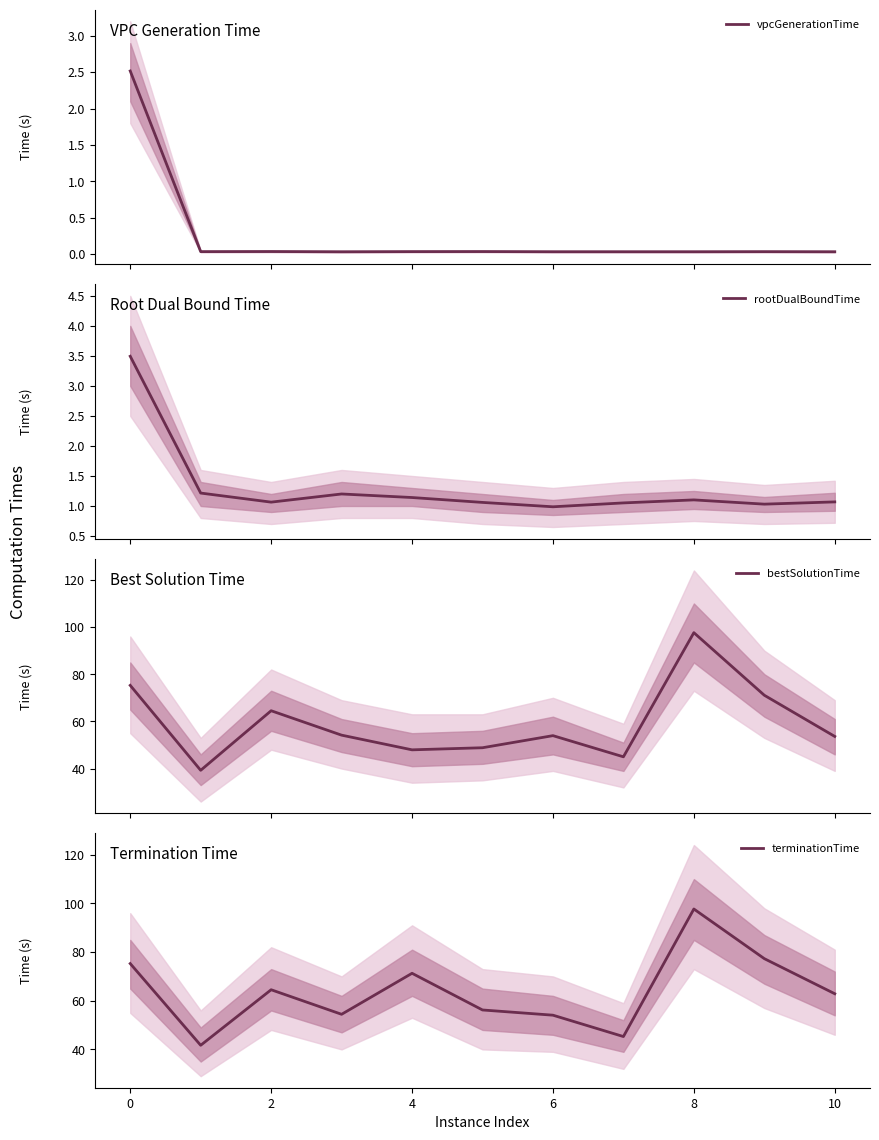

Reading left to right, extract all data points from this chart.

vpcGenerationTime: 2.5	0.0	0.0	0.0	0.0	0.0	0.0	0.0	0.0	0.0	0.0
rootDualBoundTime: 3.5	1.2	1.1	1.2	1.1	1.1	1.0	1.1	1.1	1.0	1.1
bestSolutionTime: 75.3	39.3	64.5	54.2	47.9	48.8	54.0	45.0	97.6	71.1	53.6
terminationTime: 75.3	41.7	64.5	54.4	71.3	56.2	54.1	45.3	97.7	77.3	62.9